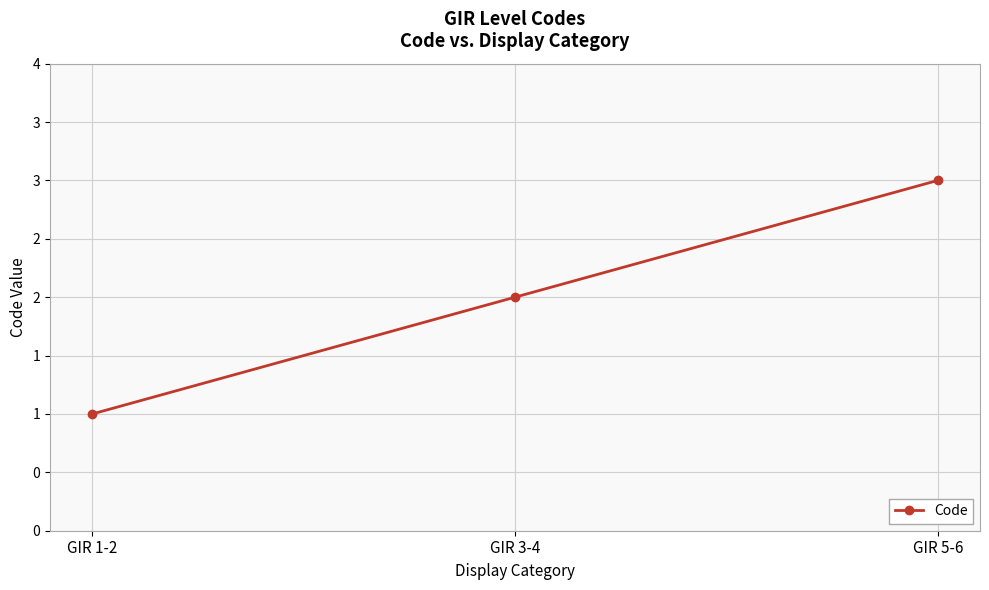

List the labels in order of value, largest first.

GIR 5-6, GIR 3-4, GIR 1-2